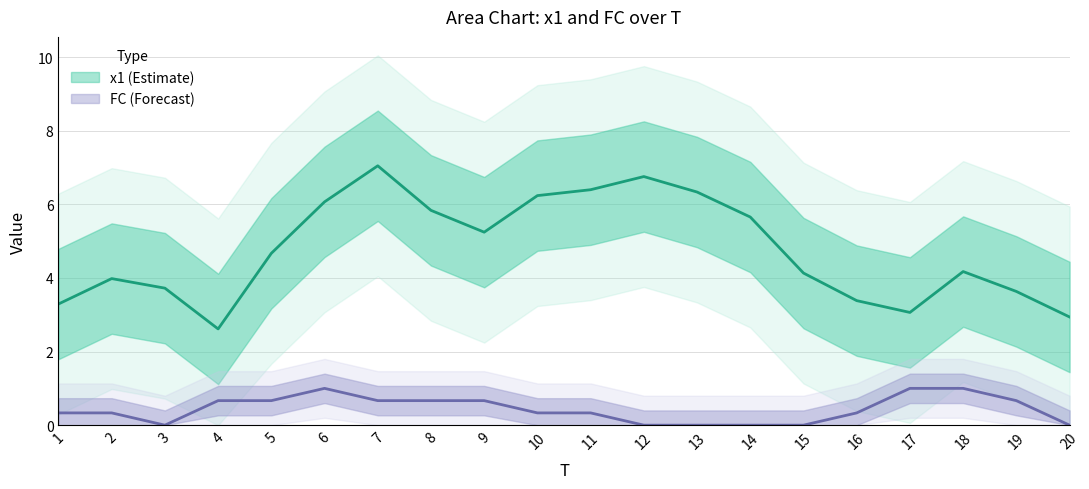

Is it true that x1 equals 4.3 at 5?

False